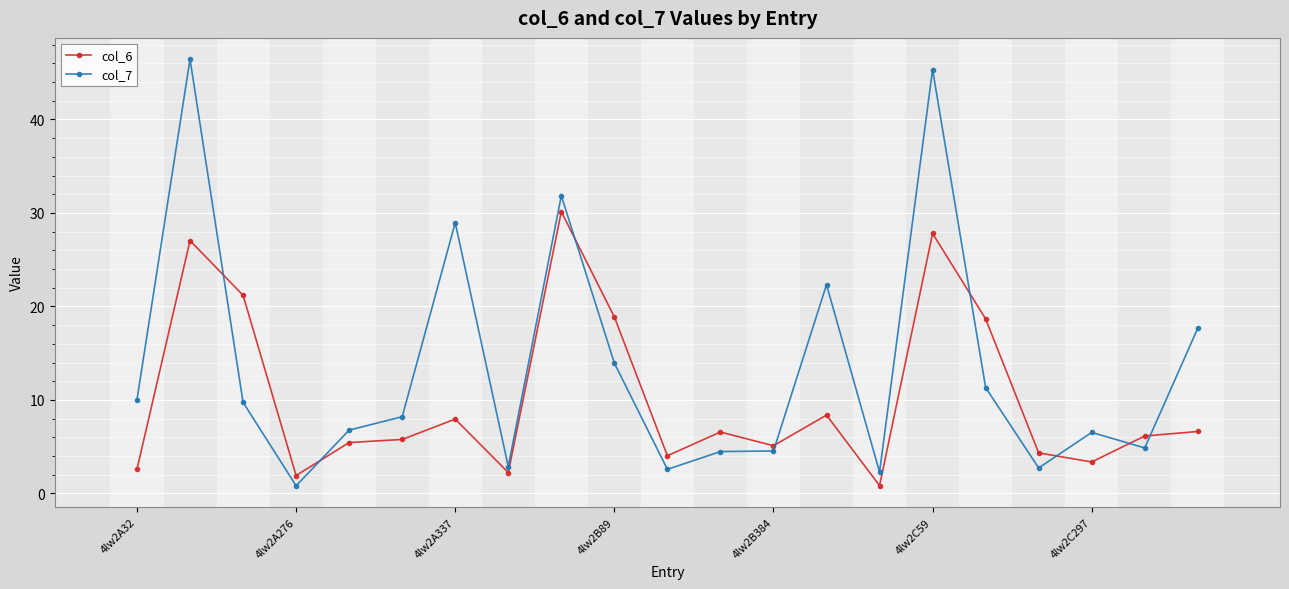

How many times do col_7 and col_6 cross each other?

8